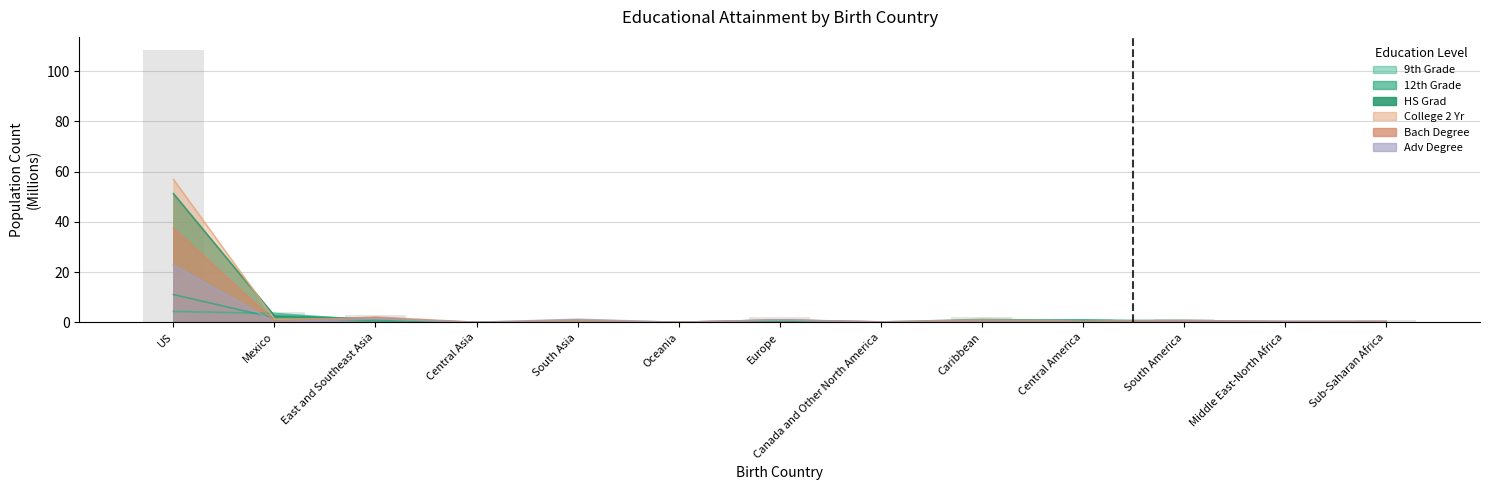

How many distinct data groups are displayed?

6